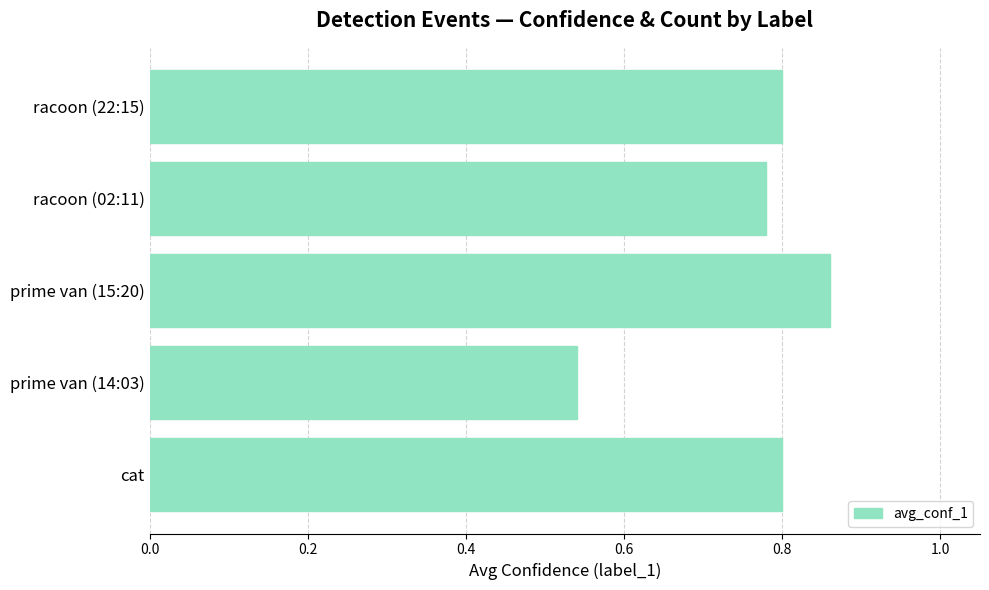

How many bars are there in total?

5